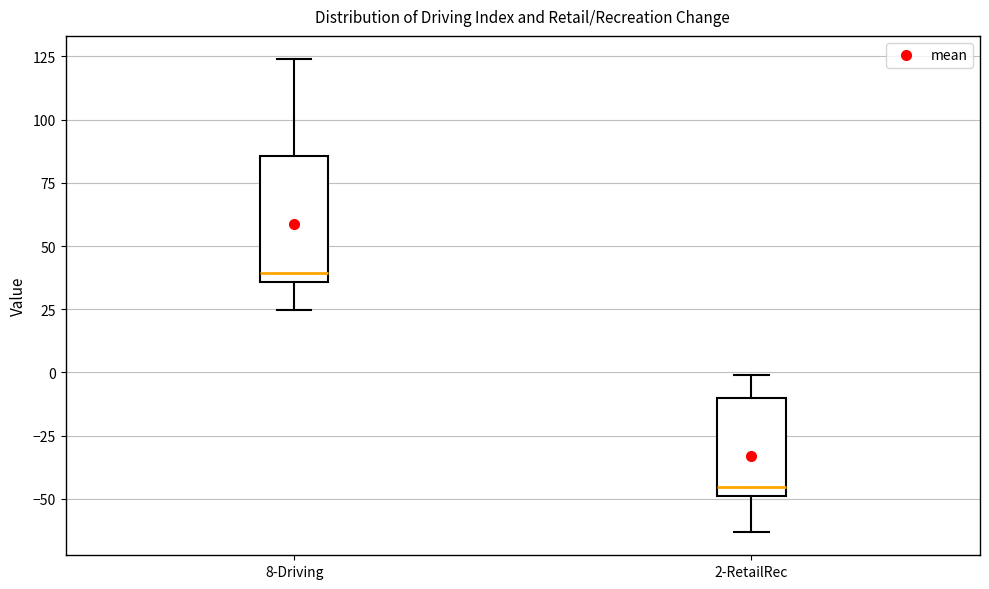

Which box has the lowest median line?

2-RetailRec